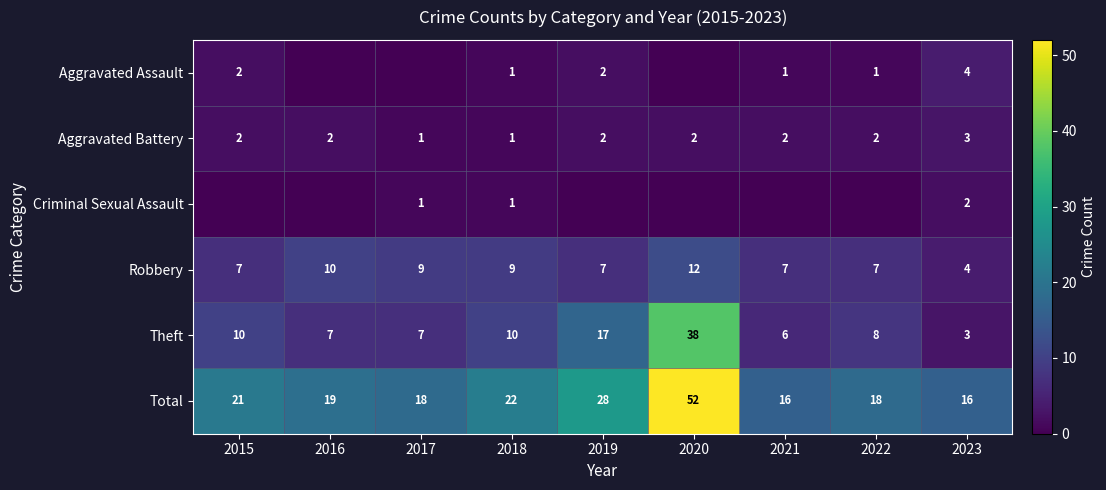

What is the sum of all Total values?

210